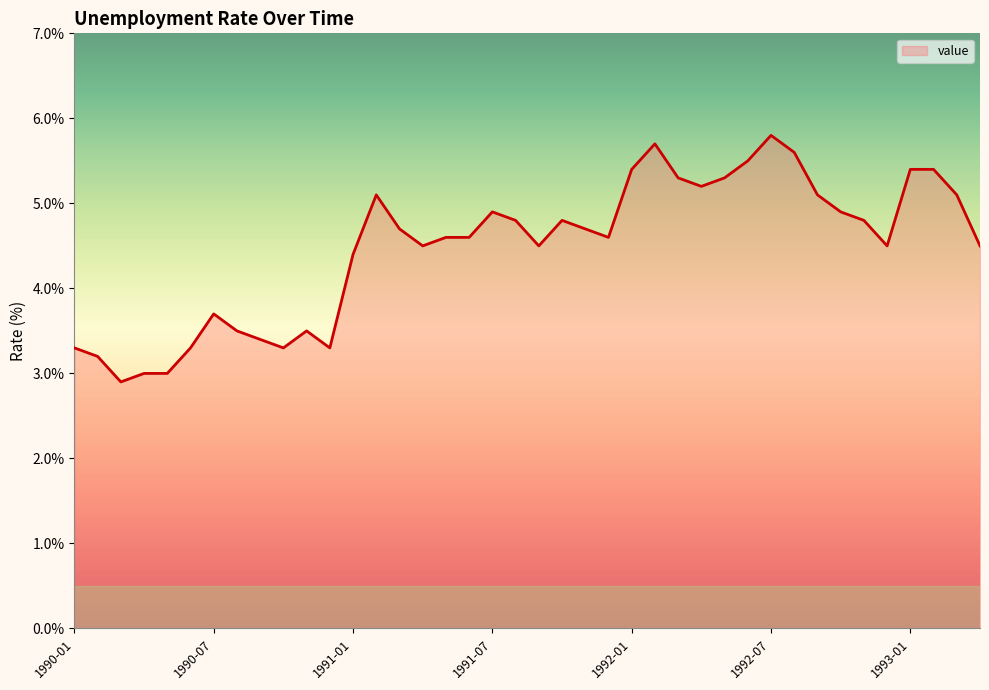

What is the minimum value shown in the chart?

2.9